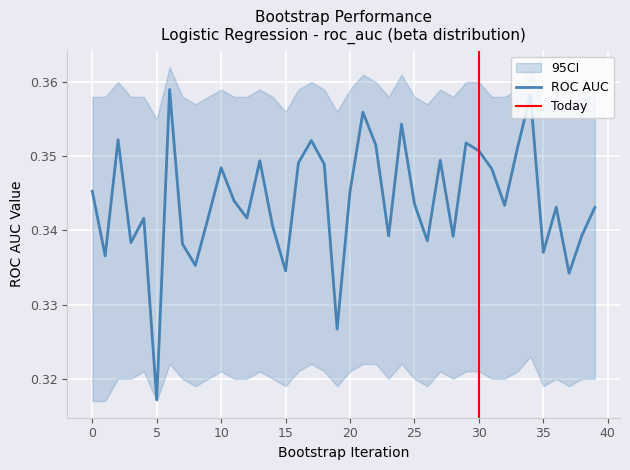

Where is ROC AUC nearest to the value 0?

5